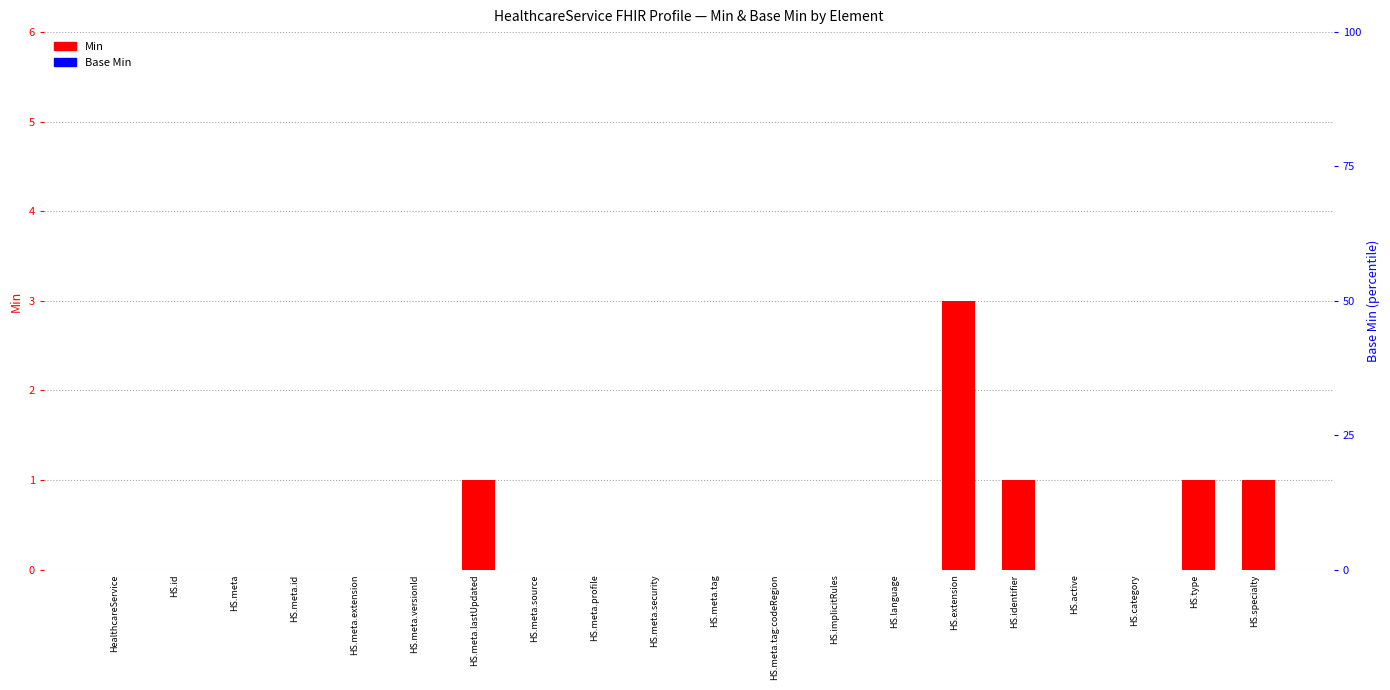

What is the spread (max minus min) of values at HS.type?

1